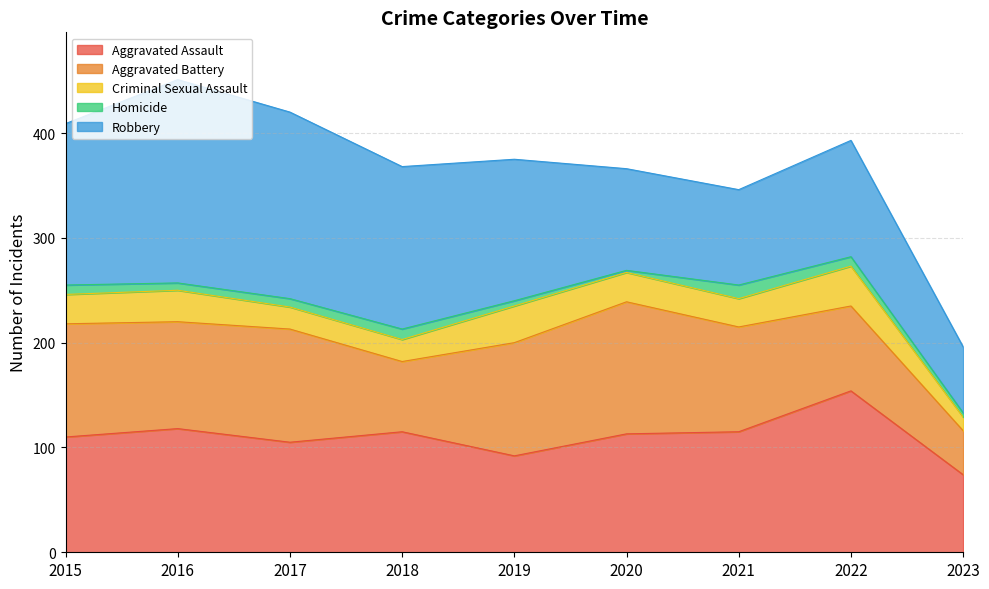

Reading left to right, list all the values displayed in this chart.

Aggravated Assault: 2015=110	2016=118	2017=105	2018=115	2019=92	2020=113	2021=115	2022=154	2023=74
Aggravated Battery: 2015=108	2016=102	2017=108	2018=67	2019=108	2020=126	2021=100	2022=81	2023=42
Criminal Sexual Assault: 2015=28	2016=30	2017=21	2018=21	2019=35	2020=28	2021=27	2022=38	2023=13
Homicide: 2015=9	2016=7	2017=8	2018=10	2019=5	2020=2	2021=13	2022=9	2023=4
Robbery: 2015=154	2016=194	2017=178	2018=155	2019=135	2020=97	2021=91	2022=111	2023=63